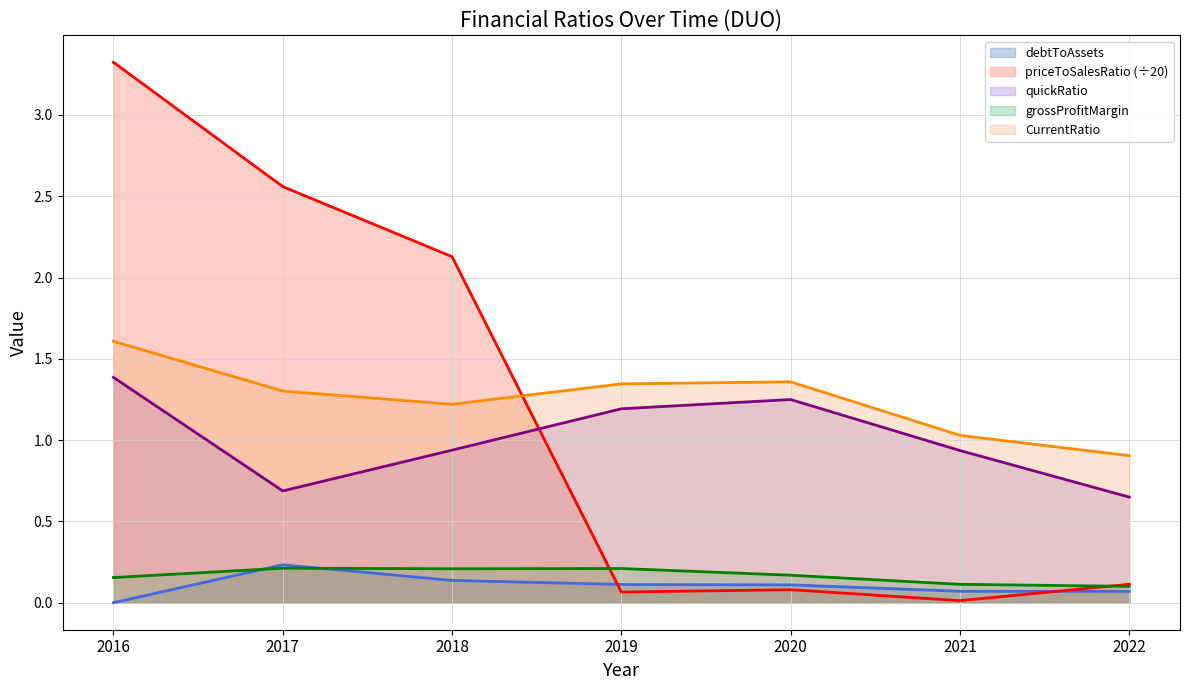

What is the total value across all series at 2018?

4.6